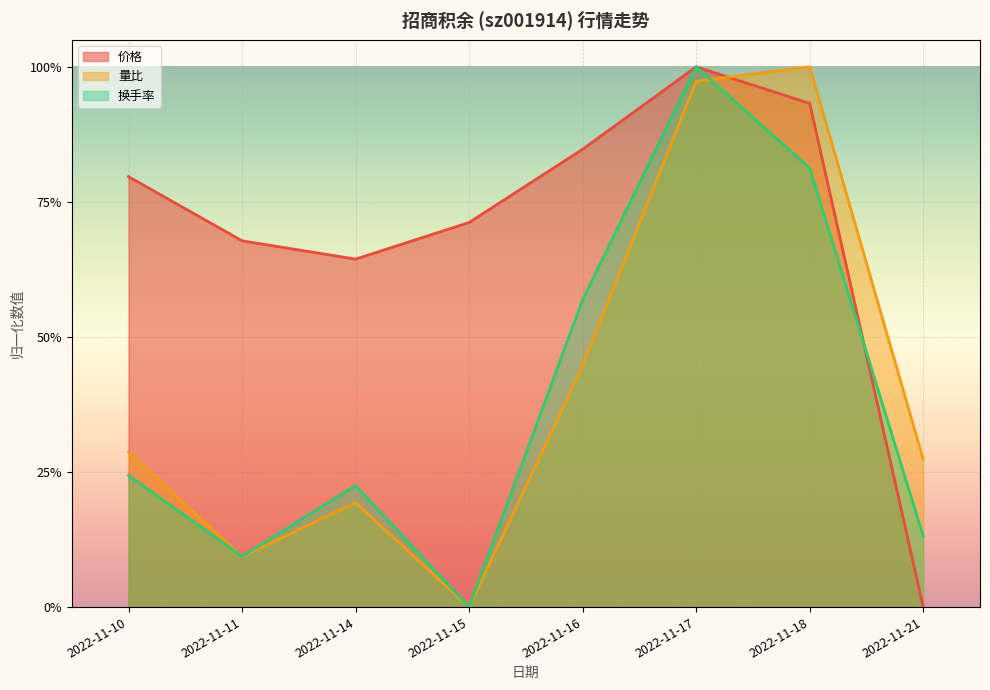

Reading left to right, list all the values displayed in this chart.

价格: 0.8	0.7	0.6	0.7	0.8	1.0	0.9	0.0
量比: 0.3	0.1	0.2	0.0	0.4	1.0	1.0	0.3
换手率: 0.2	0.1	0.2	0.0	0.6	1.0	0.8	0.1